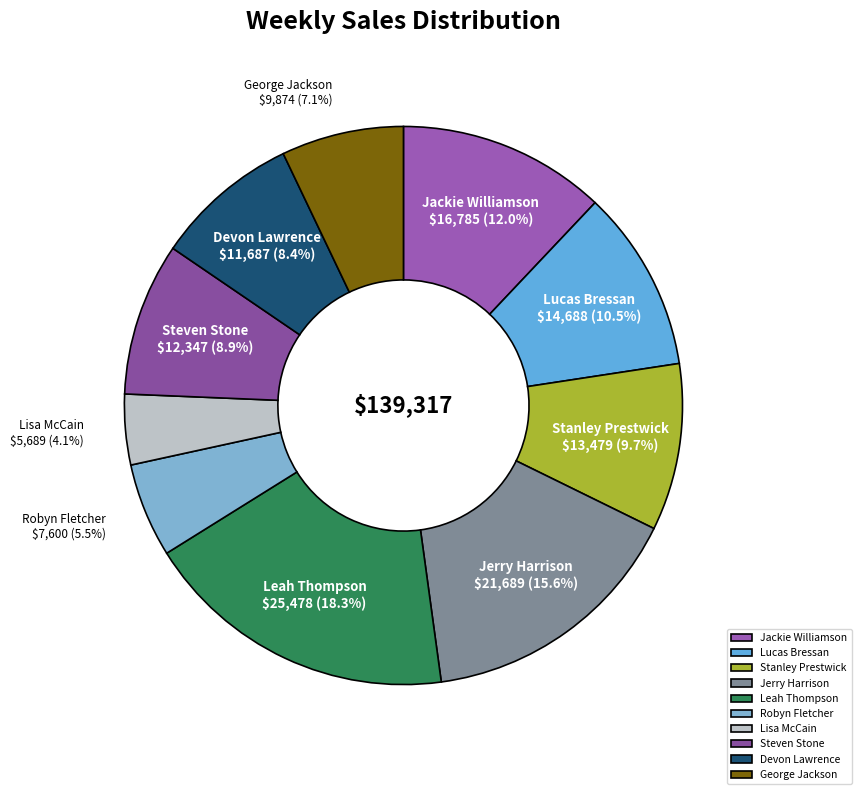

To the nearest percent, what percentage of the pie is George Jackson?

7%